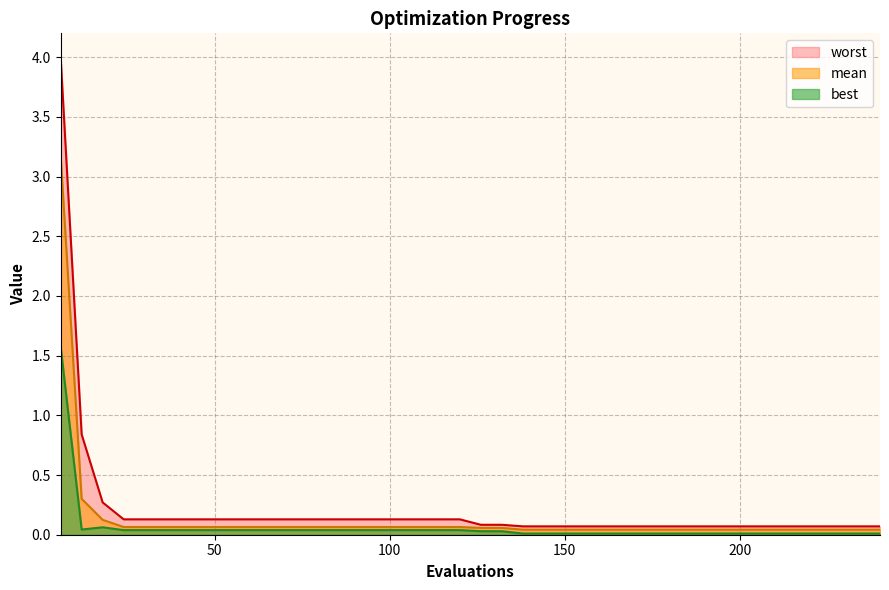

Reading right to left, extract all data points from this chart.

mean: 240=0.0	234=0.0	228=0.0	222=0.0	216=0.0	210=0.0	204=0.0	198=0.0	192=0.0	186=0.0	180=0.0	174=0.0	168=0.0	162=0.0	156=0.0	150=0.0	144=0.0	138=0.0	132=0.1	126=0.1	120=0.1	114=0.1	108=0.1	102=0.1	96=0.1	90=0.1	84=0.1	78=0.1	72=0.1	66=0.1	60=0.1	54=0.1	48=0.1	42=0.1	36=0.1	30=0.1	24=0.1	18=0.1	12=0.3	6=3.2
best: 240=0.0	234=0.0	228=0.0	222=0.0	216=0.0	210=0.0	204=0.0	198=0.0	192=0.0	186=0.0	180=0.0	174=0.0	168=0.0	162=0.0	156=0.0	150=0.0	144=0.0	138=0.0	132=0.0	126=0.0	120=0.0	114=0.0	108=0.0	102=0.0	96=0.0	90=0.0	84=0.0	78=0.0	72=0.0	66=0.0	60=0.0	54=0.0	48=0.0	42=0.0	36=0.0	30=0.0	24=0.0	18=0.1	12=0.0	6=1.6
worst: 240=0.1	234=0.1	228=0.1	222=0.1	216=0.1	210=0.1	204=0.1	198=0.1	192=0.1	186=0.1	180=0.1	174=0.1	168=0.1	162=0.1	156=0.1	150=0.1	144=0.1	138=0.1	132=0.1	126=0.1	120=0.1	114=0.1	108=0.1	102=0.1	96=0.1	90=0.1	84=0.1	78=0.1	72=0.1	66=0.1	60=0.1	54=0.1	48=0.1	42=0.1	36=0.1	30=0.1	24=0.1	18=0.3	12=0.8	6=4.0